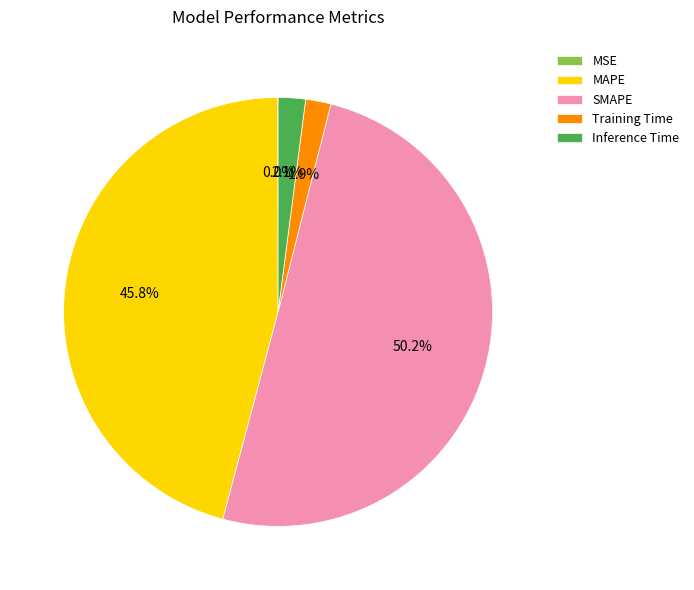

To the nearest percent, what is the combined percentage of MAPE and Training Time?

48%